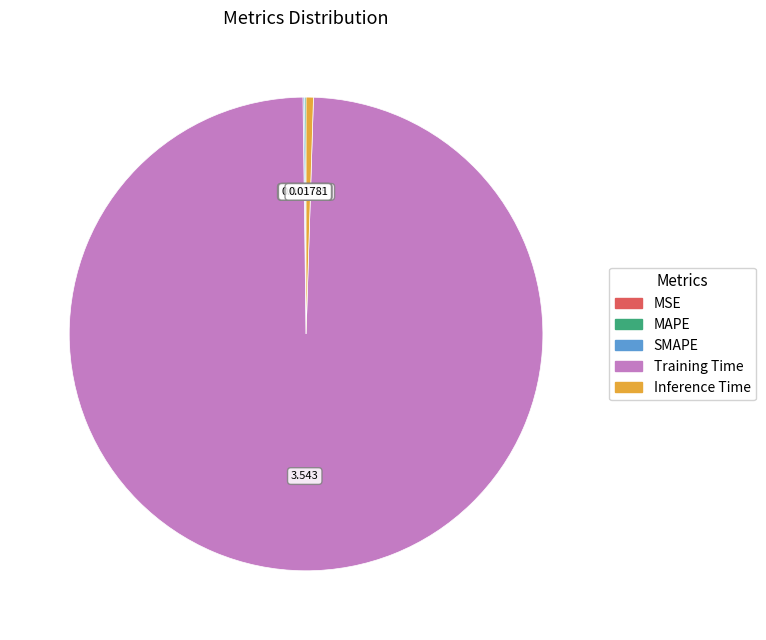

Which category has the biggest portion of the pie?

Training Time